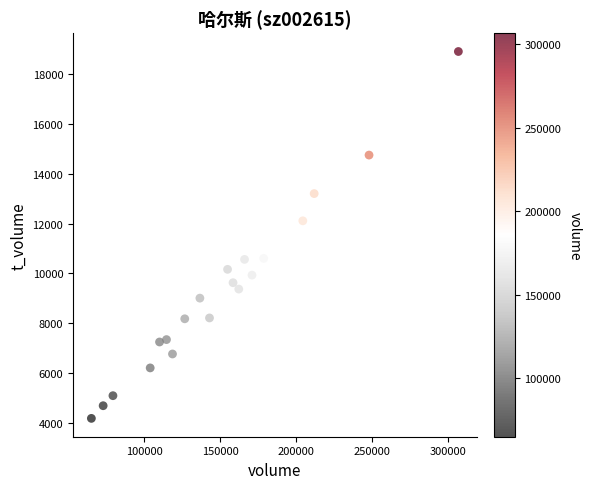

What Y value in the scatter plot is closest to 11544?

12112